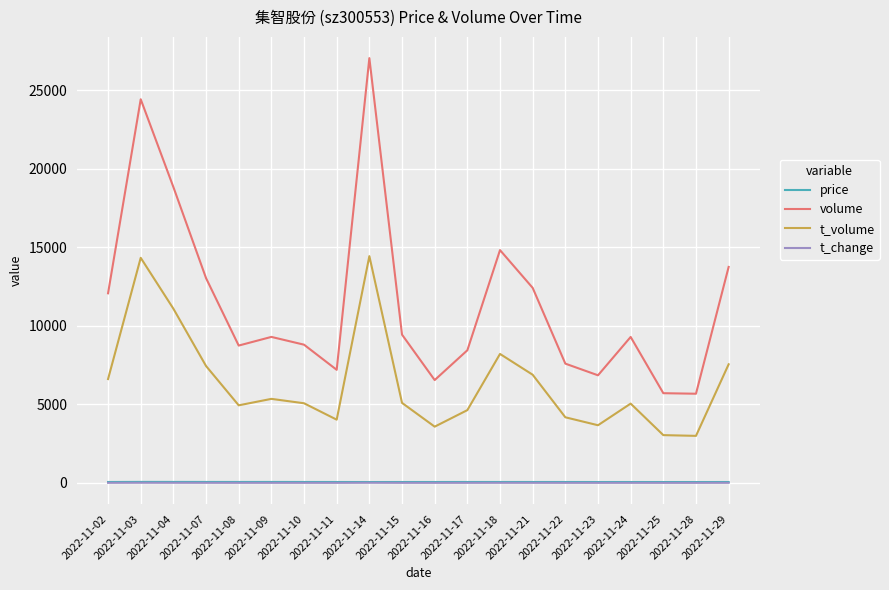

What is the difference between the maximum and minimum values in the t_volume series?

11441.0